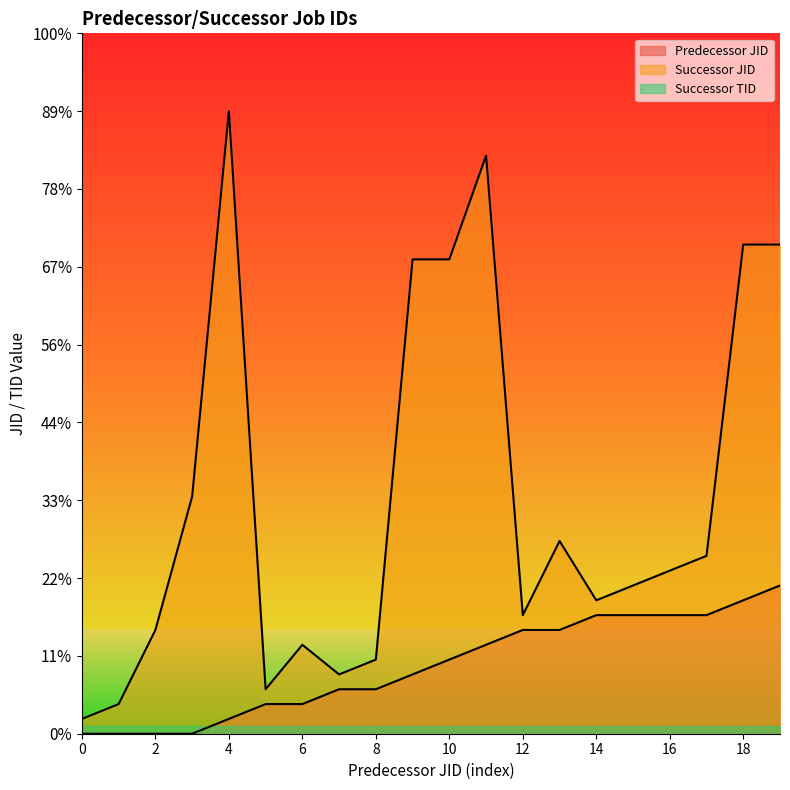

Reading right to left, what are all the values shown in this chart?

Predecessor JID: 9.5	8.6	7.6	7.6	7.6	7.6	6.7	6.7	5.7	4.8	3.8	2.9	2.9	1.9	1.9	1.0	0.0	0.0	0.0	0.0
Successor JID: 31.4	31.4	11.4	10.5	9.5	8.6	12.4	7.6	37.1	30.5	30.5	4.8	3.8	5.7	2.9	40.0	15.2	6.7	1.9	1.0